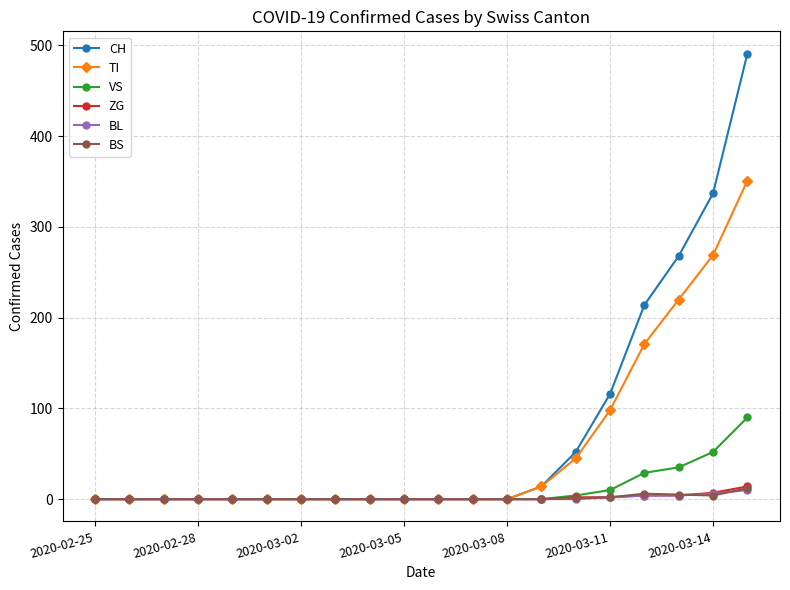

What is the sum of all BS values?

30